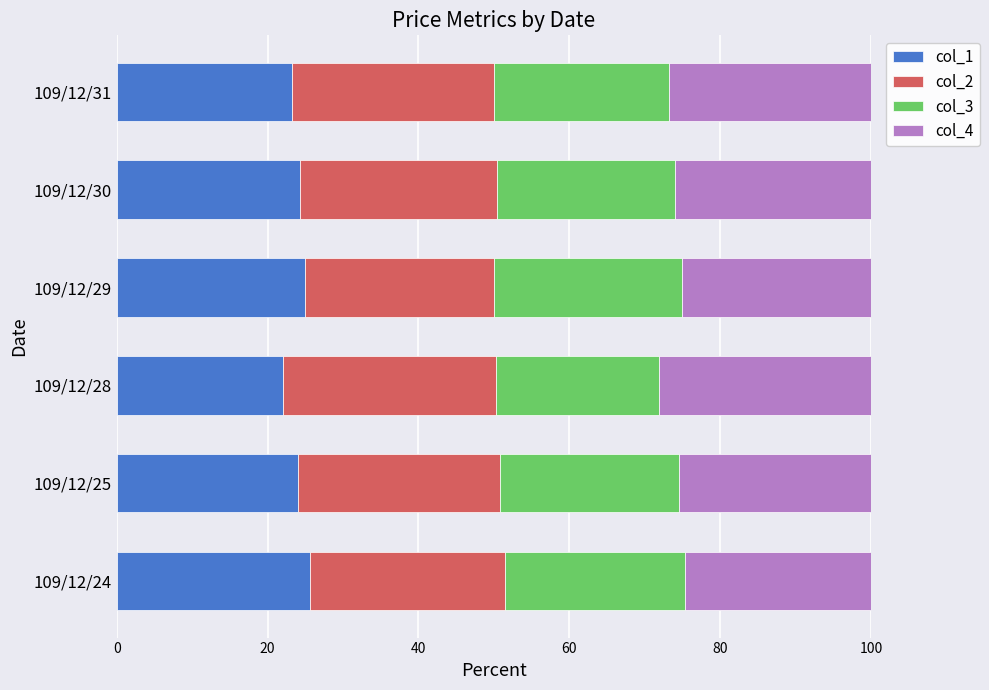

What is the total value across all series at 109/12/30?

100.0